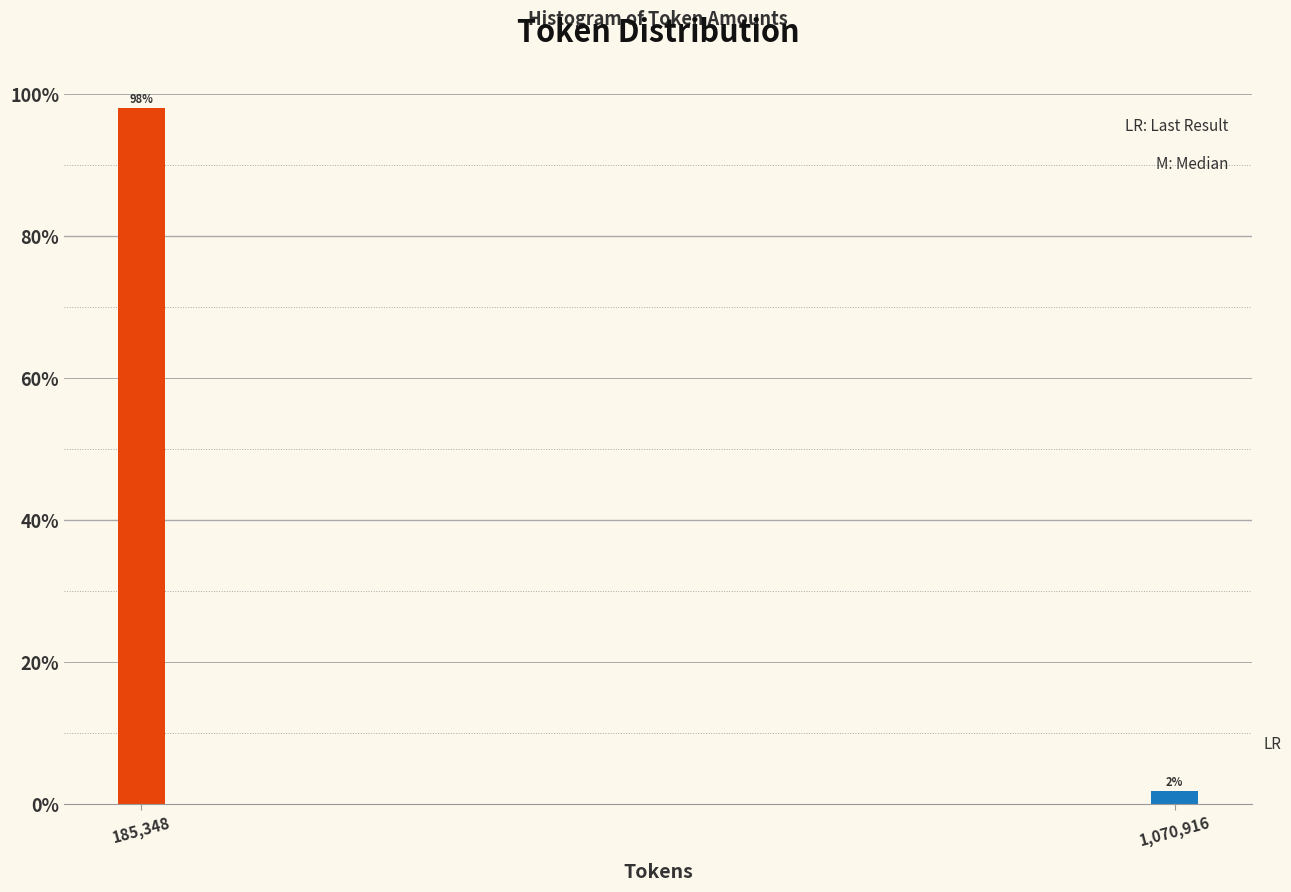

What value does the data have at 185,348?

98.1